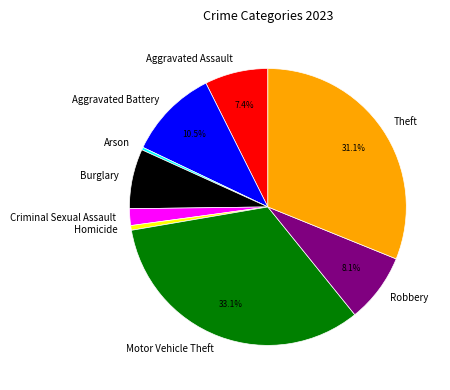

What is the total percentage of Aggravated Battery and Robbery?

18.6%